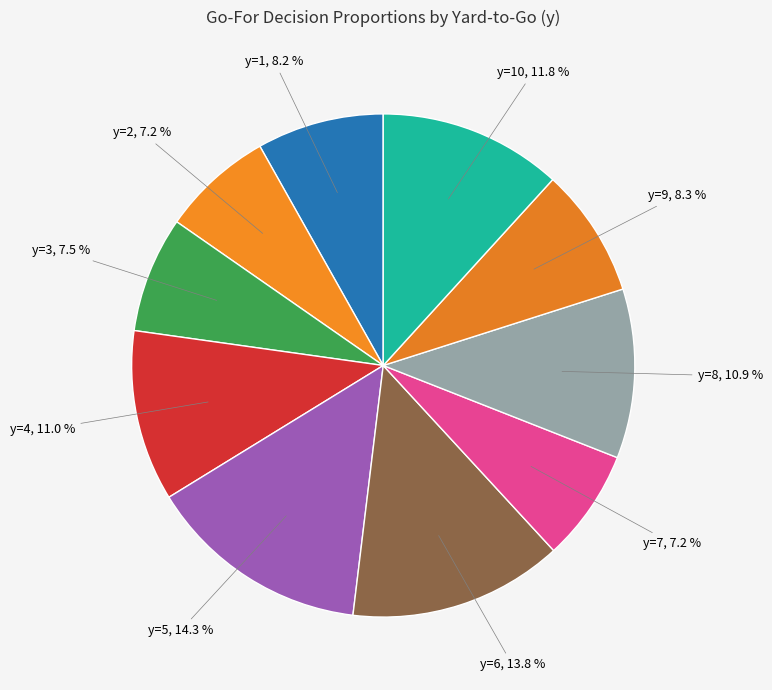

To the nearest percent, what is the difference between the largest and smallest slice percentages?

7%